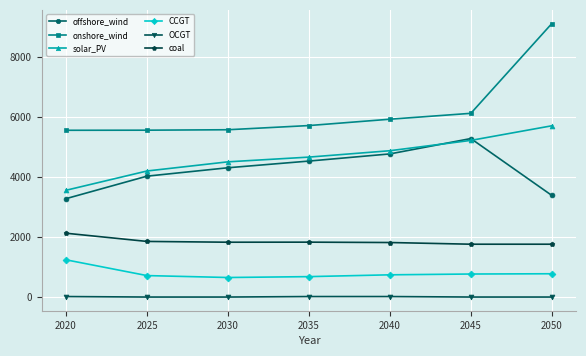

List the series in order of their peak value, highest first.

onshore_wind, solar_PV, offshore_wind, coal, CCGT, OCGT